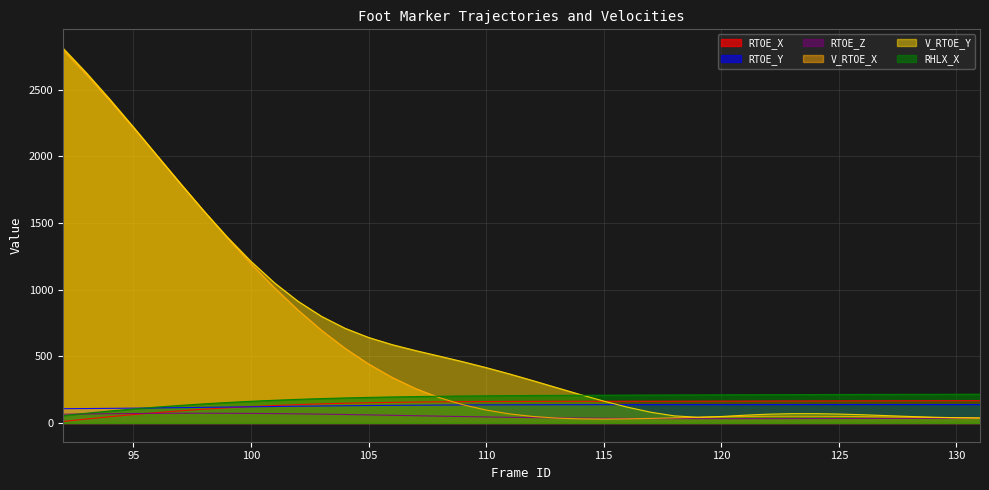

Reading left to right, extract all data points from this chart.

RTOE_X: 92=10.9	93=29.6	94=47.0	95=63.1	96=77.9	97=91.2	98=103.2	99=113.8	100=123.0	101=131.0	102=137.8	103=143.4	104=148.0	105=151.8	106=154.7	107=157.0	108=158.7	109=160.0	110=160.9	111=161.6	112=162.0	113=162.3	114=162.6	115=162.8	116=163.0	117=163.2	118=163.4	119=163.7	120=164.0	121=164.3	122=164.6	123=164.9	124=165.3	125=165.6	126=165.9	127=166.2	128=166.6	129=166.8	130=167.1	131=167.4
RTOE_Y: 92=107.3	93=108.3	94=109.7	95=111.2	96=113.0	97=115.0	98=117.1	99=119.3	100=121.4	101=123.6	102=125.6	103=127.5	104=129.3	105=130.8	106=132.2	107=133.4	108=134.4	109=135.2	110=135.8	111=136.2	112=136.6	113=136.8	114=137.0	115=137.1	116=137.2	117=137.2	118=137.3	119=137.3	120=137.4	121=137.4	122=137.5	123=137.6	124=137.6	125=137.7	126=137.8	127=137.8	128=137.8	129=137.8	130=137.8	131=137.7
RTOE_Z: 92=65.9	93=67.8	94=69.5	95=70.9	96=72.1	97=72.7	98=72.9	99=72.6	100=71.8	101=70.4	102=68.5	103=66.3	104=63.6	105=60.7	106=57.6	107=54.4	108=51.3	109=48.2	110=45.2	111=42.5	112=40.1	113=38.1	114=36.3	115=34.9	116=33.8	117=33.1	118=32.6	119=32.3	120=32.3	121=32.4	122=32.6	123=32.9	124=33.2	125=33.5	126=33.8	127=34.1	128=34.3	129=34.4	130=34.5	131=34.6
V_RTOE_X: 92=2798.0	93=2613.2	94=2417.3	95=2213.3	96=2004.8	97=1795.2	98=1588.1	99=1386.8	100=1194.4	101=1013.6	102=846.5	103=695.0	104=560.2	105=442.5	106=342.1	107=258.4	108=190.5	109=137.2	110=96.9	111=68.0	112=48.5	113=36.7	114=30.9	115=29.5	116=31.0	117=34.3	118=38.4	119=42.5	120=46.0	121=48.7	122=50.4	123=51.0	124=50.7	125=49.5	126=47.8	127=45.6	128=43.3	129=41.1	130=39.1	131=37.3
V_RTOE_Y: 92=2812.3	93=2625.9	94=2427.1	95=2219.5	96=2007.4	97=1795.5	98=1588.8	99=1392.6	100=1211.8	101=1050.7	102=912.7	103=799.5	104=710.2	105=641.4	106=587.8	107=543.0	108=501.7	109=459.8	110=415.3	111=367.5	112=317.0	113=265.0	114=213.4	115=164.0	116=119.0	117=80.7	118=53.4	119=43.1	120=48.6	121=58.4	122=66.0	123=69.8	124=69.9	125=66.9	126=61.7	127=55.3	128=48.9	129=43.3	130=39.4	131=37.4
RHLX_X: 92=55.2	93=73.1	94=89.8	95=105.2	96=119.3	97=132.0	98=143.5	99=153.7	100=162.6	101=170.5	102=177.2	103=183.0	104=187.8	105=191.9	106=195.3	107=198.1	108=200.4	109=202.3	110=203.8	111=205.1	112=206.1	113=207.0	114=207.8	115=208.5	116=209.2	117=209.8	118=210.3	119=210.9	120=211.4	121=211.9	122=212.4	123=212.9	124=213.3	125=213.7	126=214.1	127=214.5	128=214.8	129=215.2	130=215.5	131=215.8